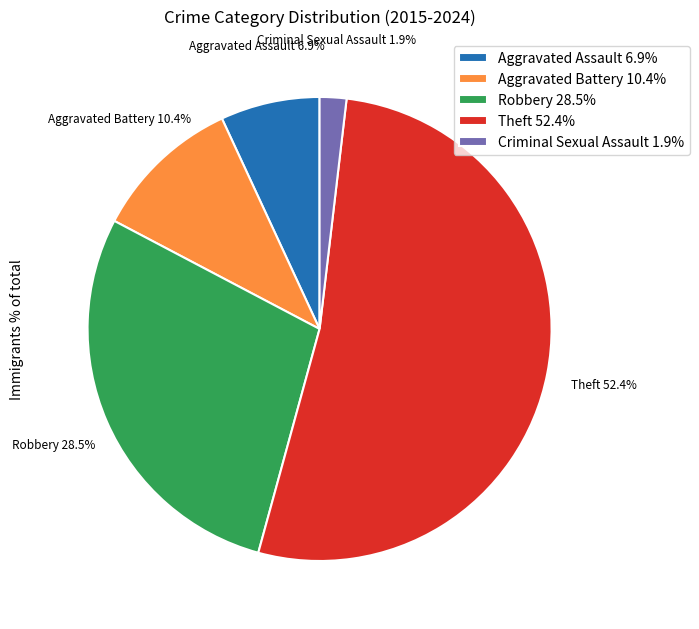

Combined, what portion of the pie is Criminal Sexual Assault 1.9% and Aggravated Assault 6.9%?

8.8%